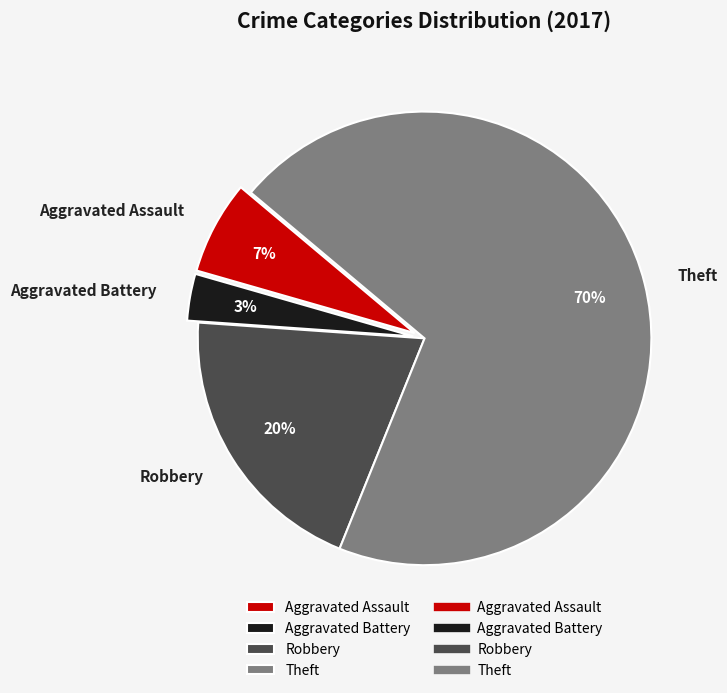

To the nearest percent, what is the difference between the Robbery and Aggravated Battery slice percentages?

17%